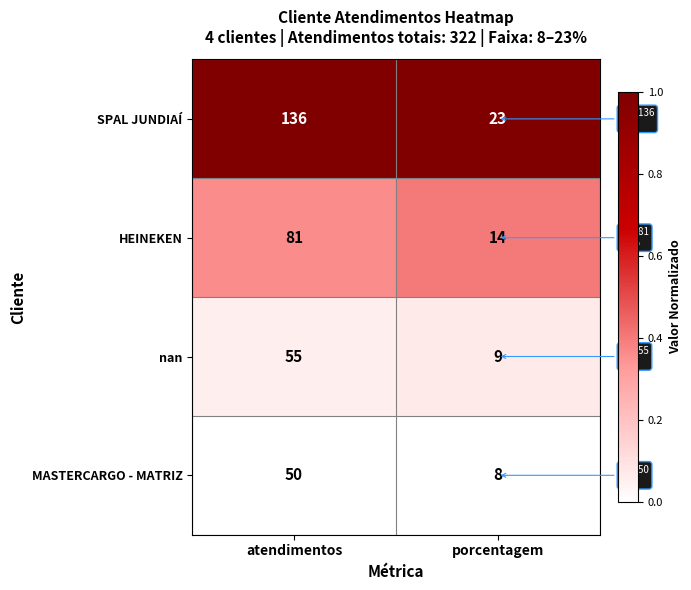

What is the sum of all SPAL JUNDIAÍ values?

159